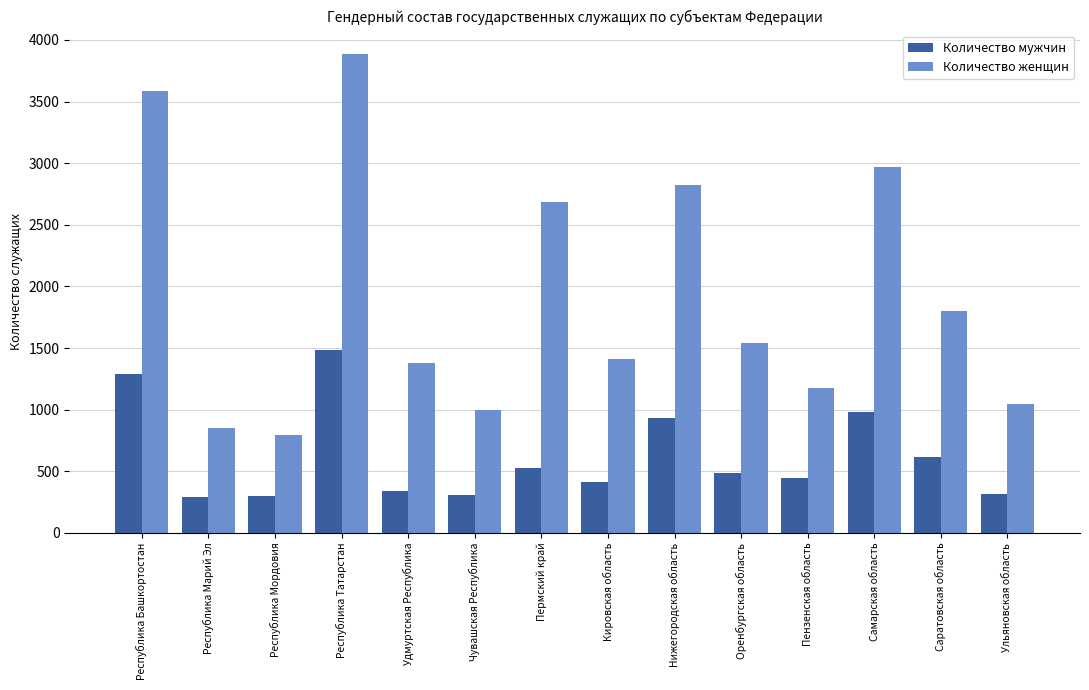

What is the difference between the maximum and minimum values in the Количество мужчин series?

1196